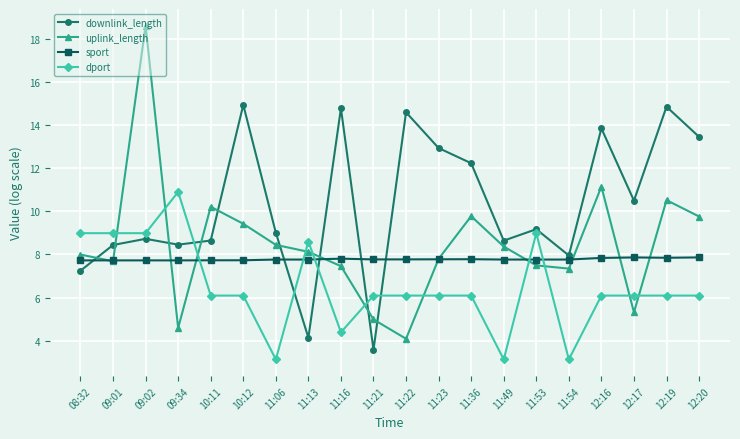

List the series in order of their peak value, highest first.

uplink_length, downlink_length, dport, sport